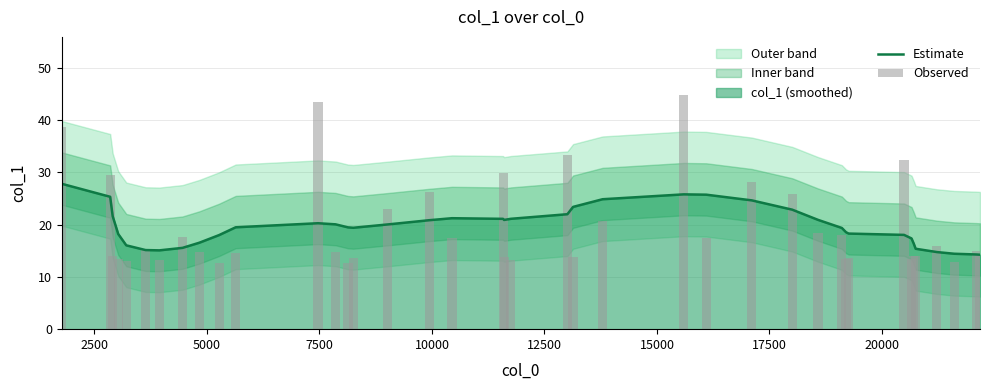

Reading left to right, extract all data points from this chart.

Estimate: 27.8	25.3	21.6	18.2	16.0	15.1	15.1	15.5	16.5	18.0	19.5	20.2	20.0	19.5	19.4	20.0	20.8	21.2	21.1	20.9	21.1	22.0	23.4	24.8	25.8	25.7	24.6	22.8	20.9	19.3	18.5	18.3	18.0	17.3	16.3	15.4	14.7	14.4	14.3	14.2
Observed: 38.7	29.5	13.9	13.3	13.1	15.4	13.3	17.7	14.7	12.7	14.6	43.4	14.7	12.6	13.6	22.9	26.2	17.5	29.8	13.9	13.2	33.4	13.8	20.7	44.7	17.3	28.2	25.8	18.4	18.0	13.5	13.7	32.4	13.5	14.0	14.0	15.8	12.8	14.9	14.0